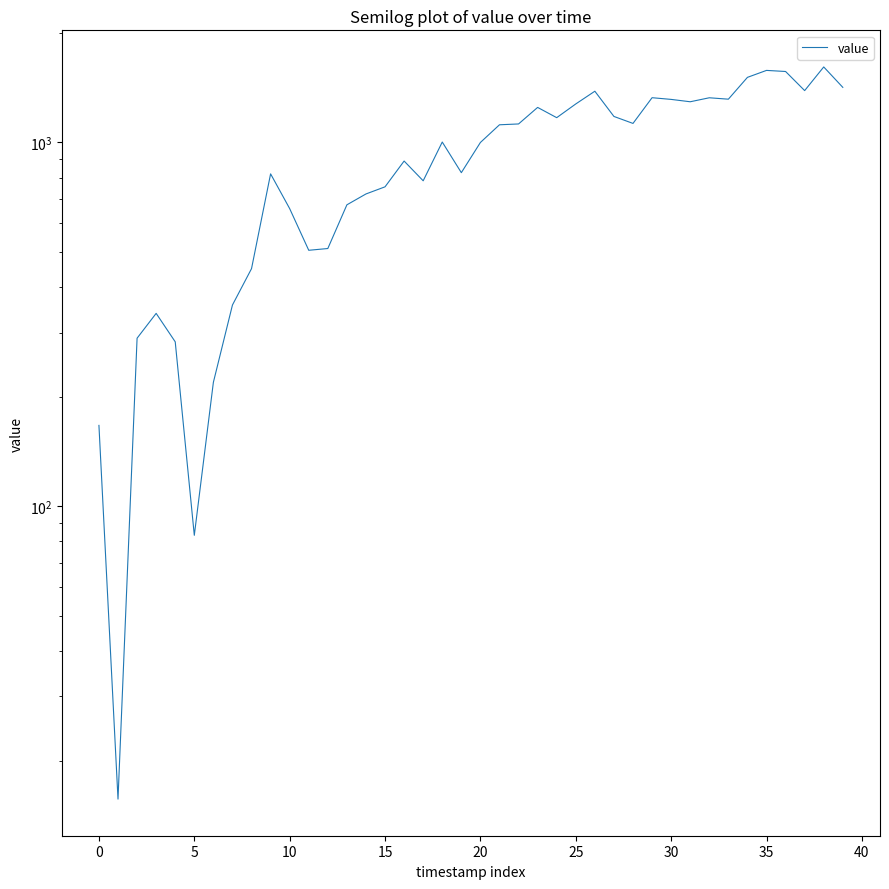

Is it true that the value at 25 is 1275.3?

True